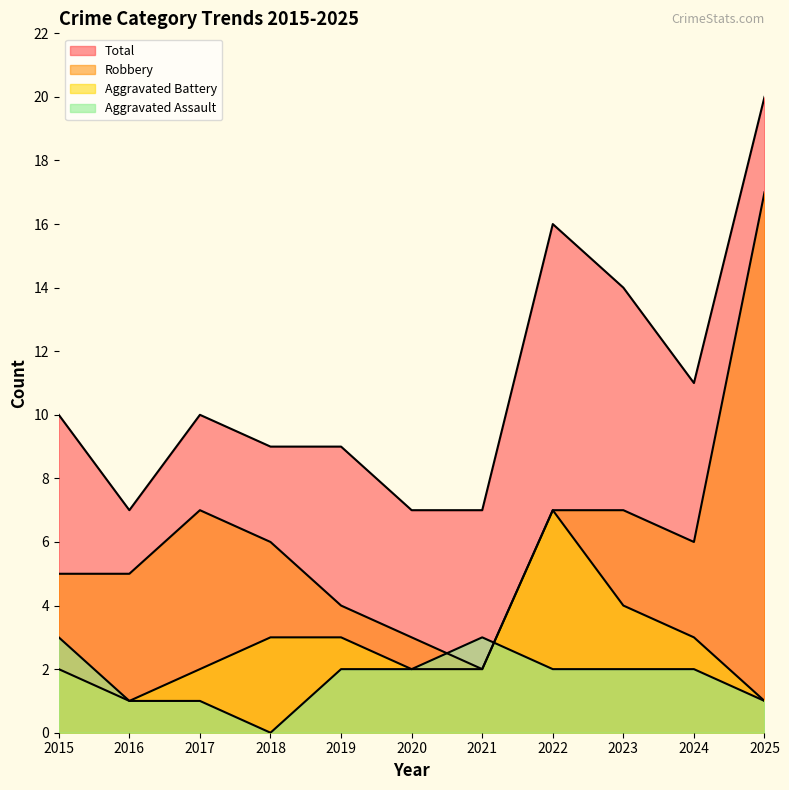

What is the value of the Robbery point at the 3rd from the left?

7